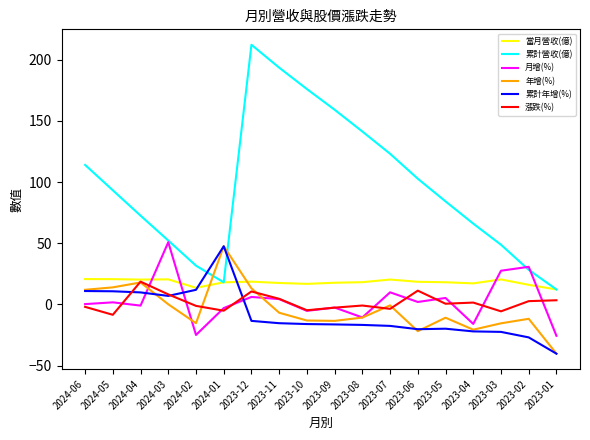

Where is the first local minimum for 累計營收(億)?

2024-01